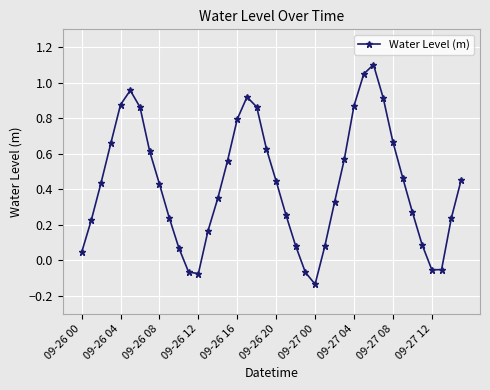

How many values are below 0?

6